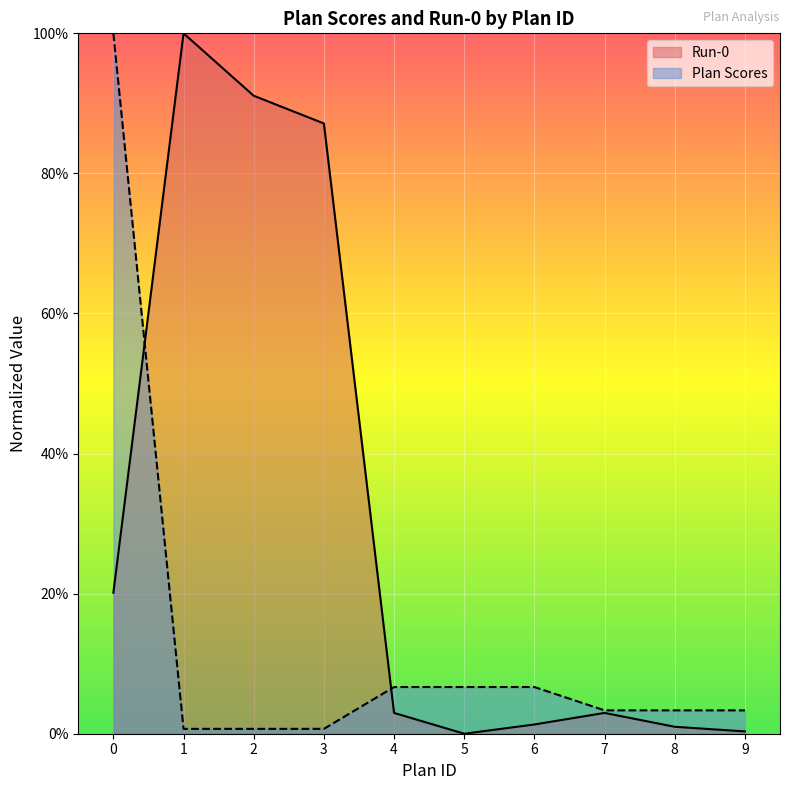

What is the difference between the Plan Scores values at 0 and 9?

1.0